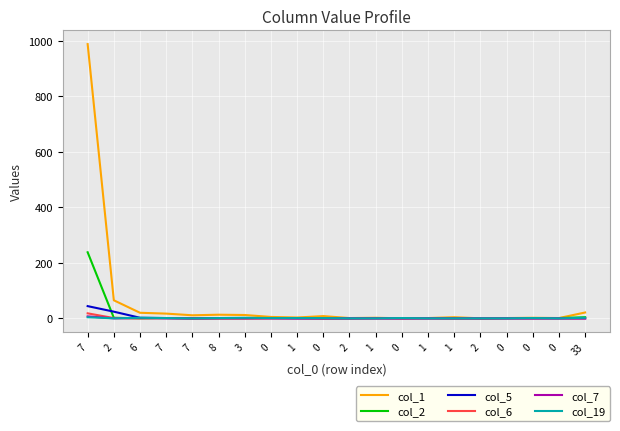

What are all the series names shown in the legend?

col_1, col_2, col_5, col_6, col_7, col_19